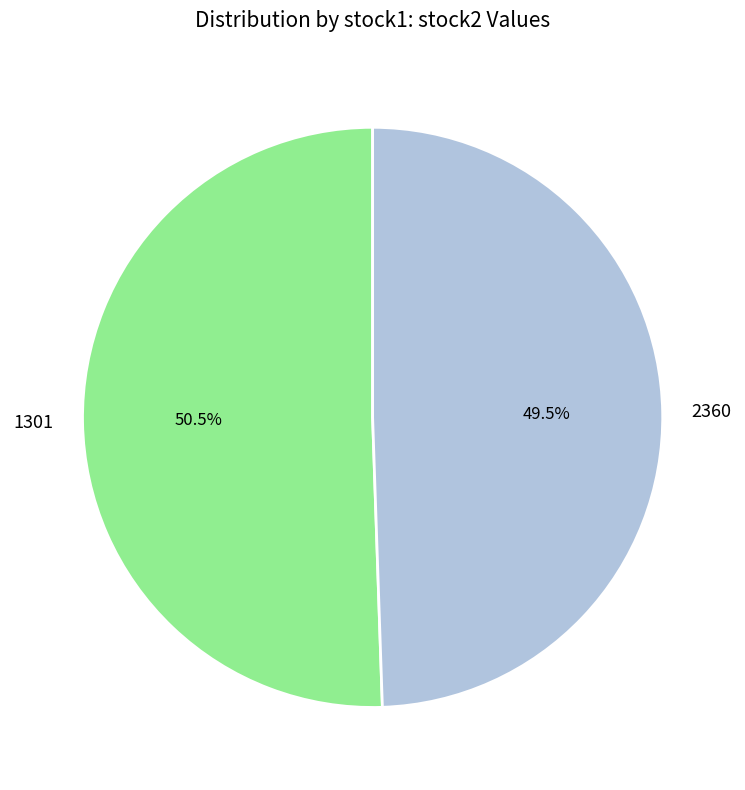

Which slice is the smallest?

2360